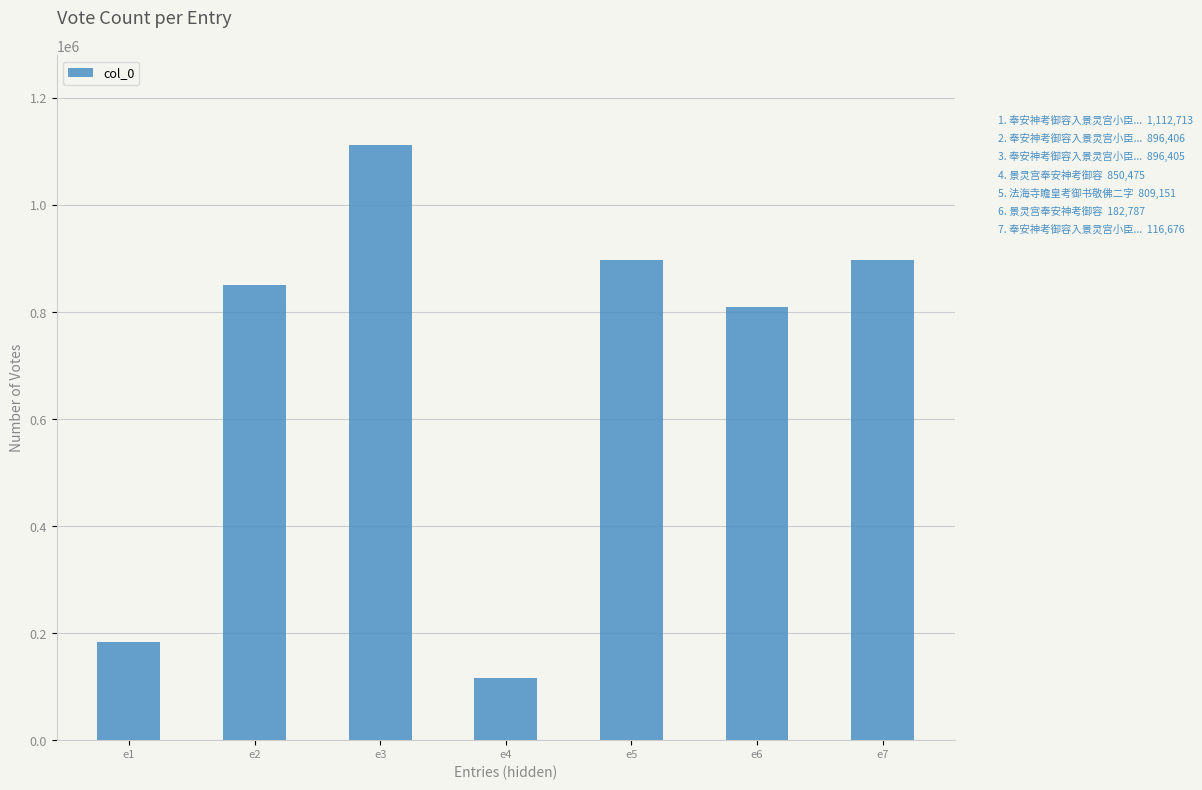

How many values are below 850475?

3